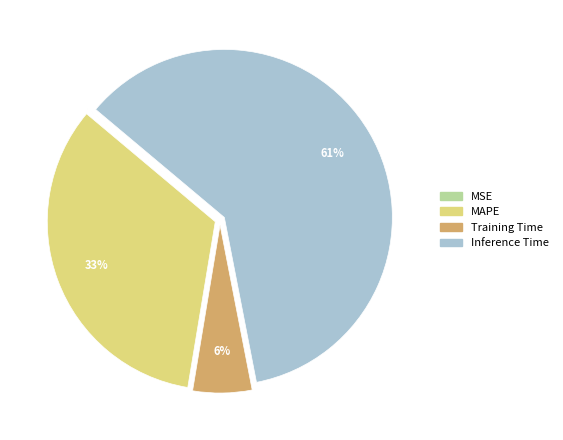

Does MAPE account for over 50% of the chart?

No